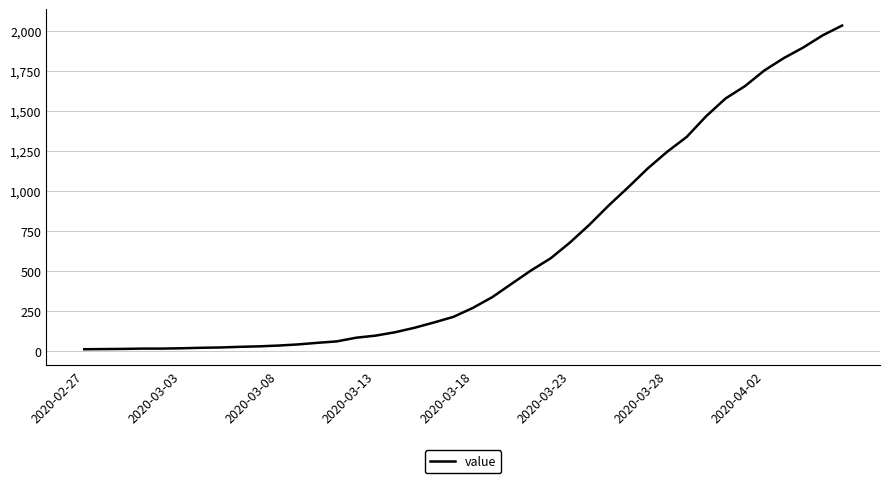

What is the difference between the maximum and minimum values?

2019